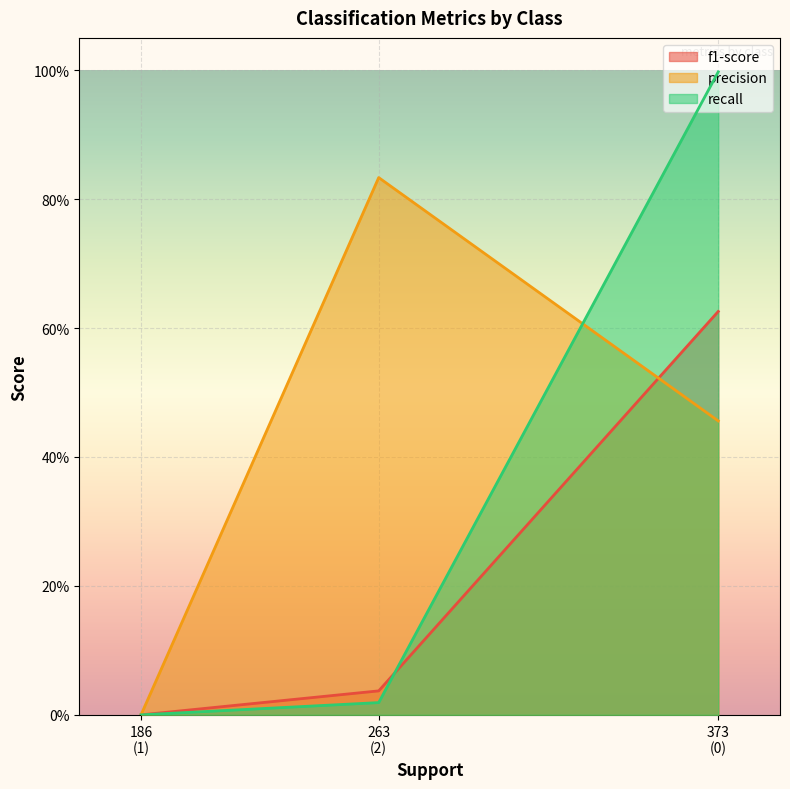

What is the approximate value of recall at 0?

1.0